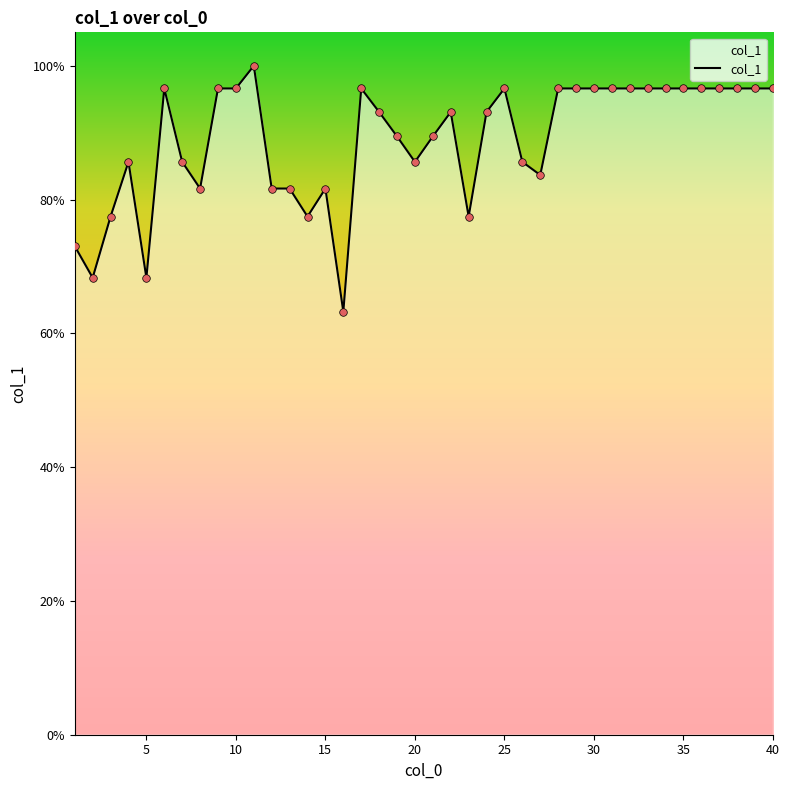

What is the minimum value shown in the chart?

63.2